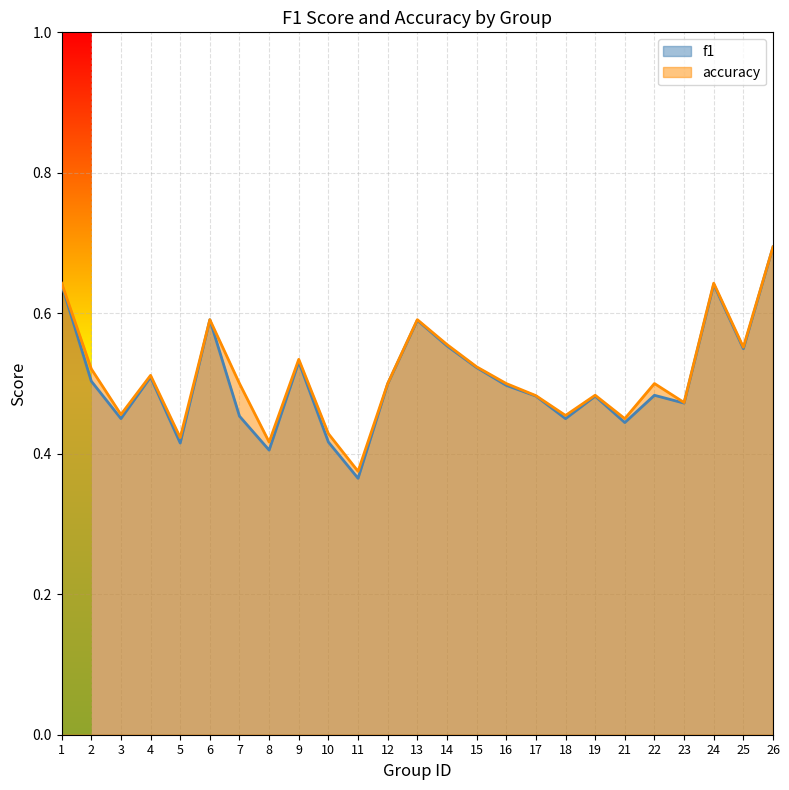

What is the value of the f1 point at the 22nd from the left?

0.5